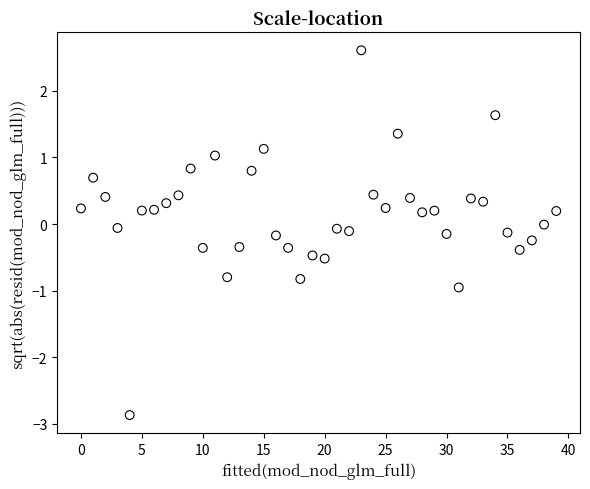

What is the range of Y values (max minus min)?

5.5